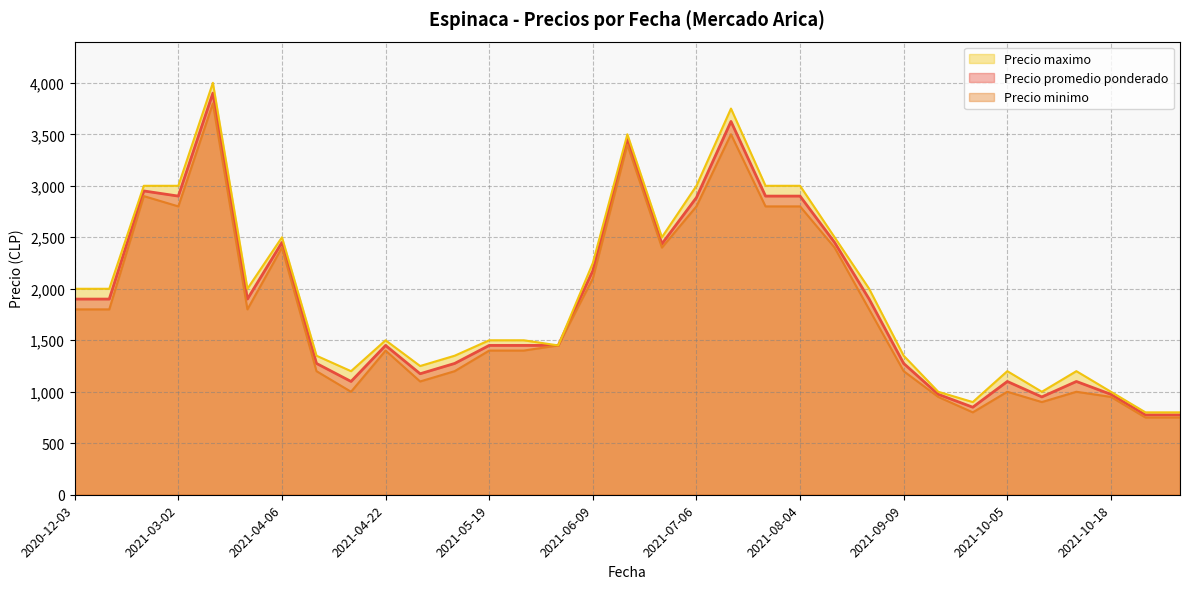

Which series has the widest spread of values?

Precio maximo